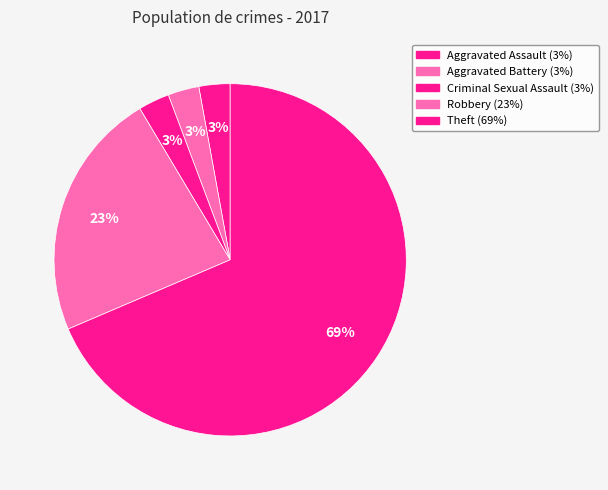

Is there any slice that represents more than half of the pie?

Yes